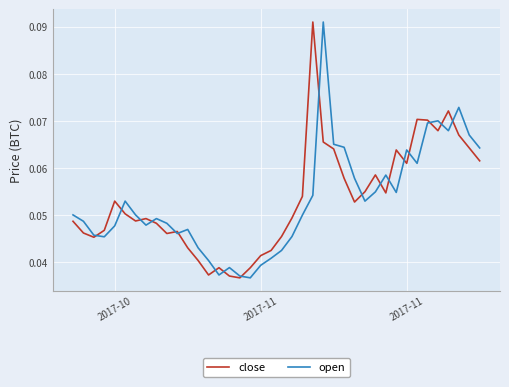

Reading left to right, list all the values displayed in this chart.

close: 0.0	0.0	0.0	0.0	0.1	0.1	0.0	0.0	0.0	0.0	0.0	0.0	0.0	0.0	0.0	0.0	0.0	0.0	0.0	0.0	0.0	0.0	0.1	0.1	0.1	0.1	0.1	0.1	0.1	0.1	0.1	0.1	0.1	0.1	0.1	0.1	0.1	0.1	0.1	0.1
open: 0.1	0.0	0.0	0.0	0.0	0.1	0.1	0.0	0.0	0.0	0.0	0.0	0.0	0.0	0.0	0.0	0.0	0.0	0.0	0.0	0.0	0.0	0.0	0.1	0.1	0.1	0.1	0.1	0.1	0.1	0.1	0.1	0.1	0.1	0.1	0.1	0.1	0.1	0.1	0.1